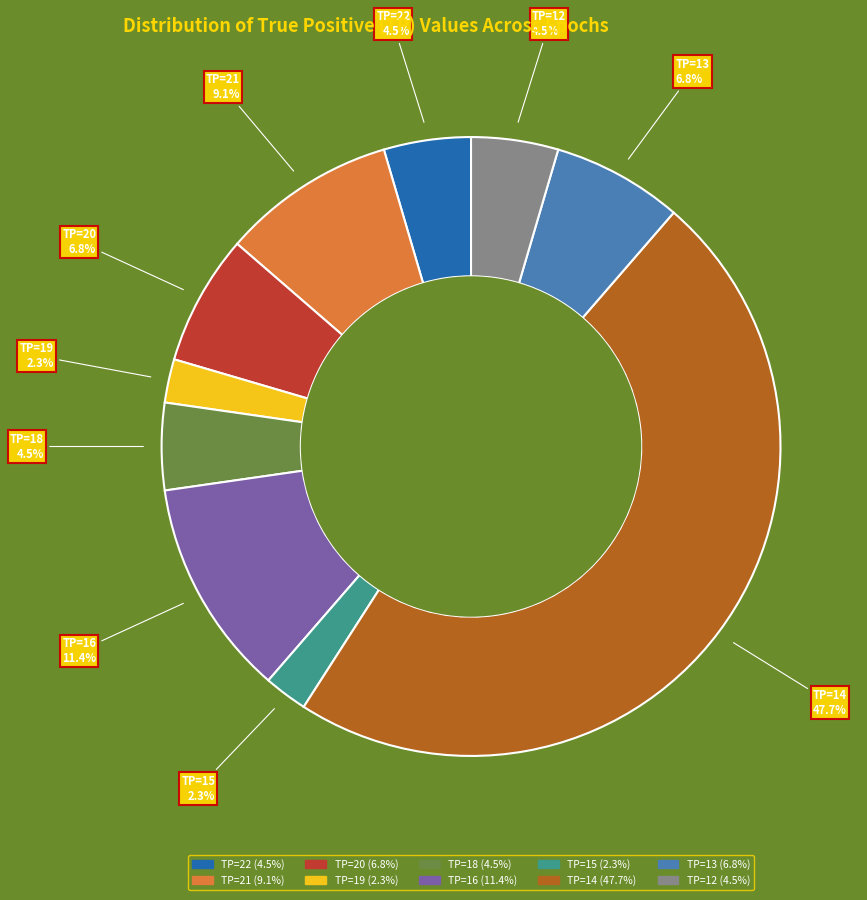

Does any single category account for the majority?

No